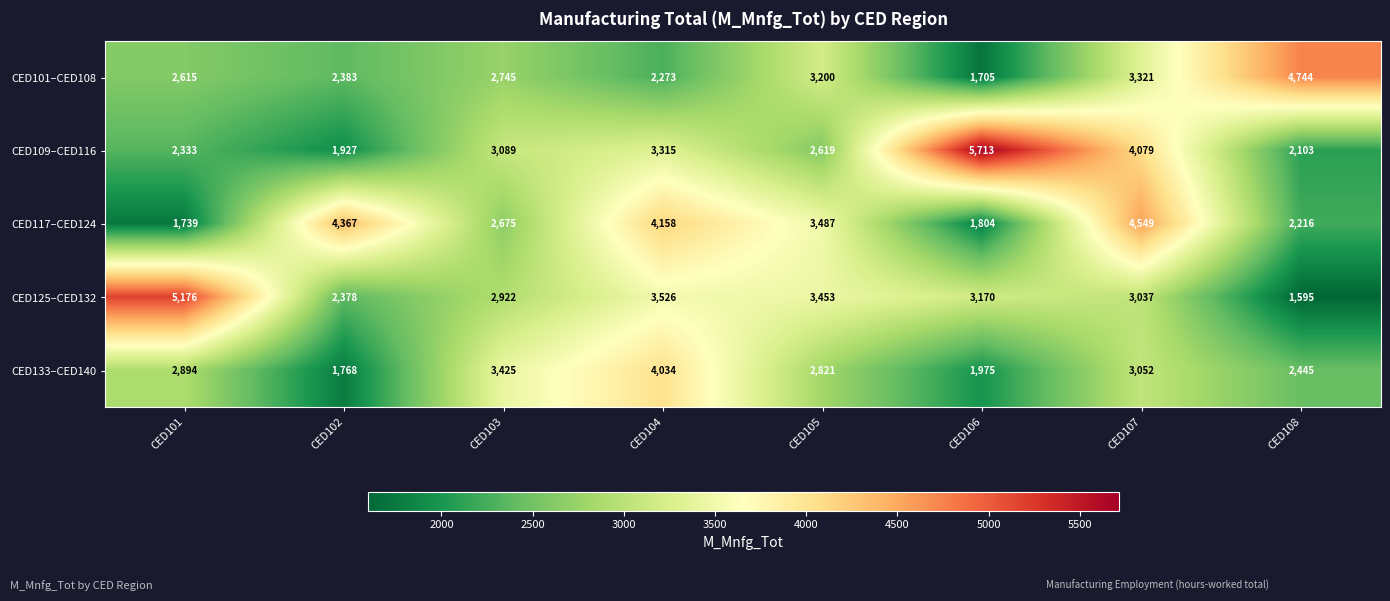

The CED125–CED132 series shows 3135 at CED102. True or false?

False